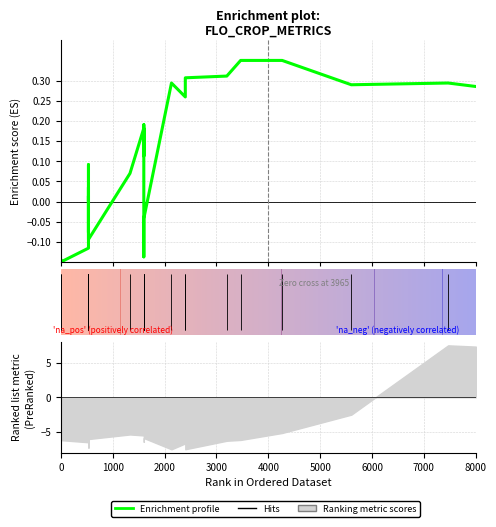

What is the greatest value displayed?

0.3